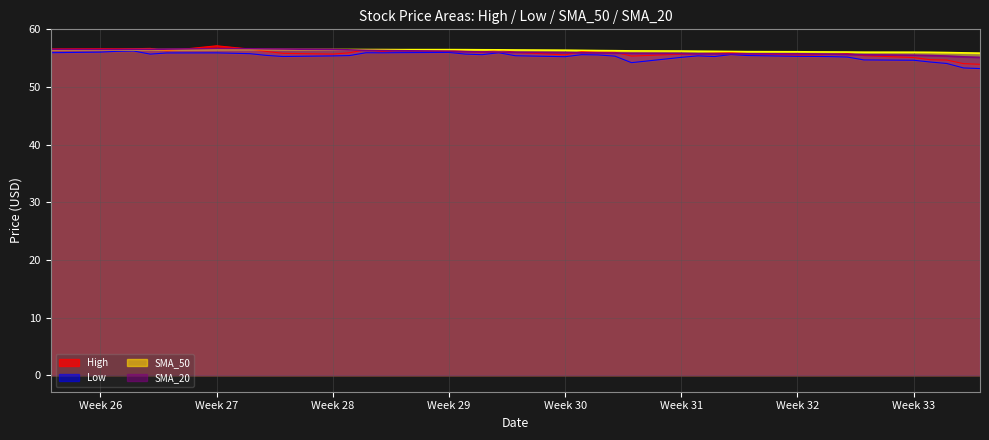

What is the value of the SMA_20 point at the 13th from the left?

56.4